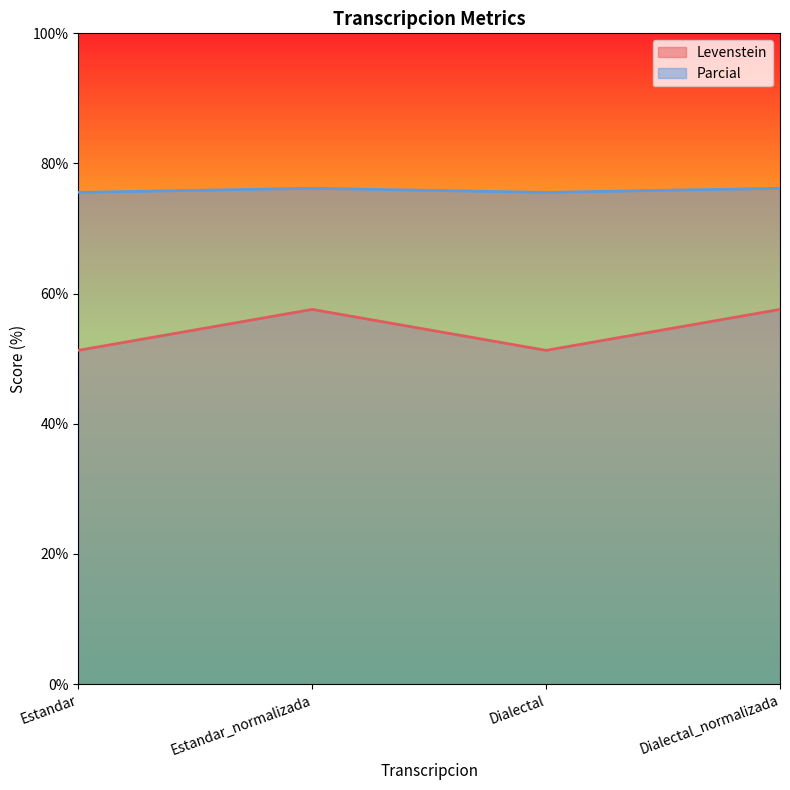

What is the average value of the Parcial series?

75.9